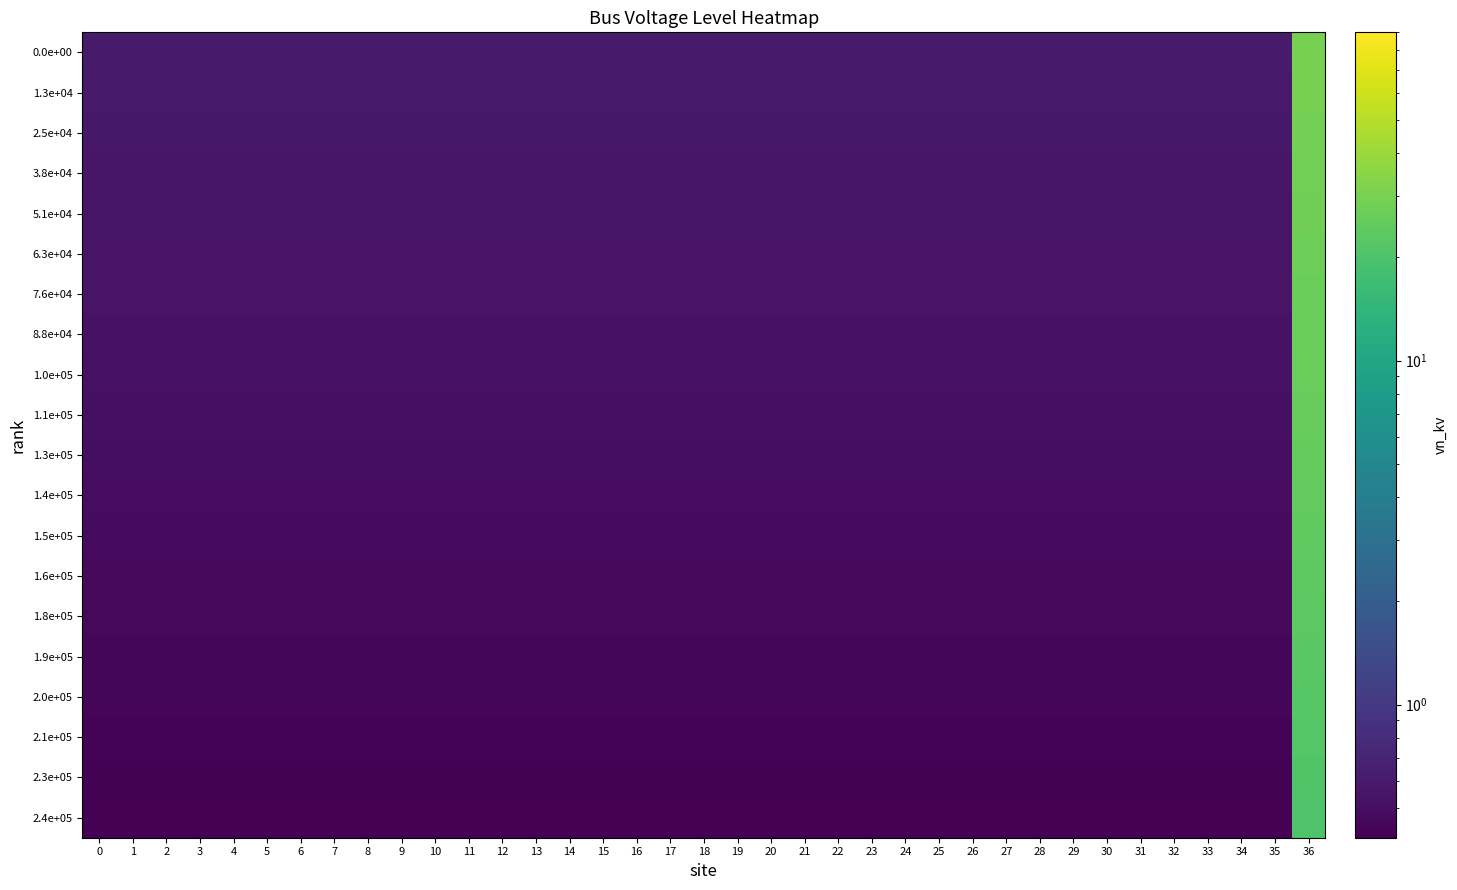

At how many categories does at least one series exceed 3?

1